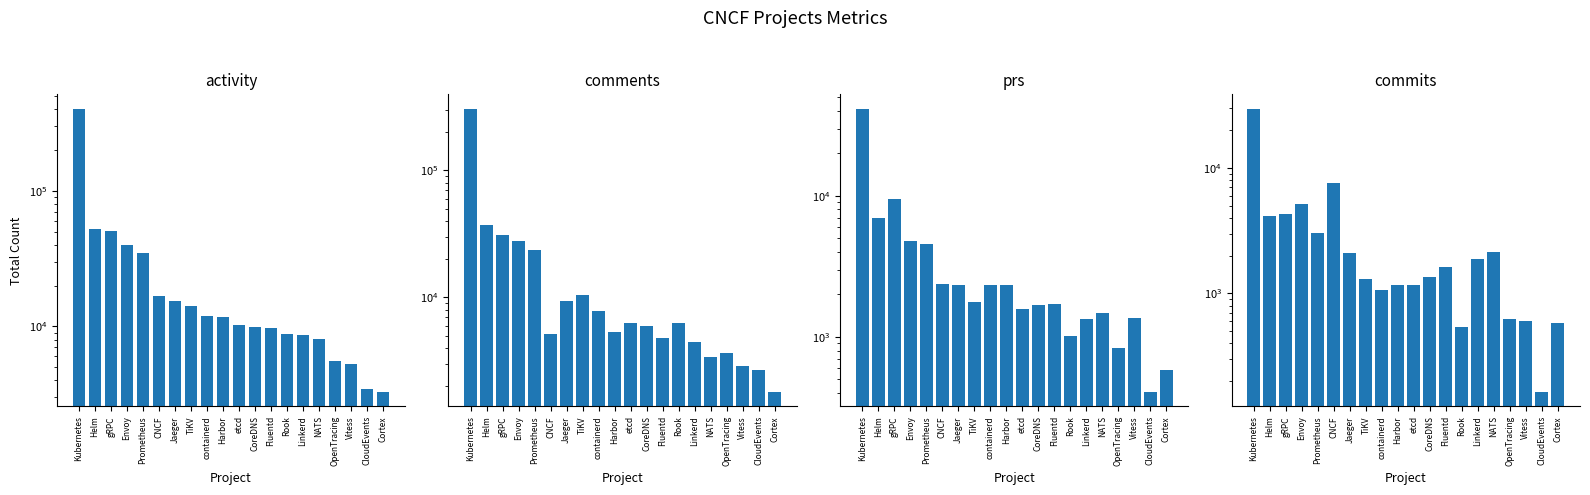

Which label corresponds to the largest value in the chart?

Kubernetes